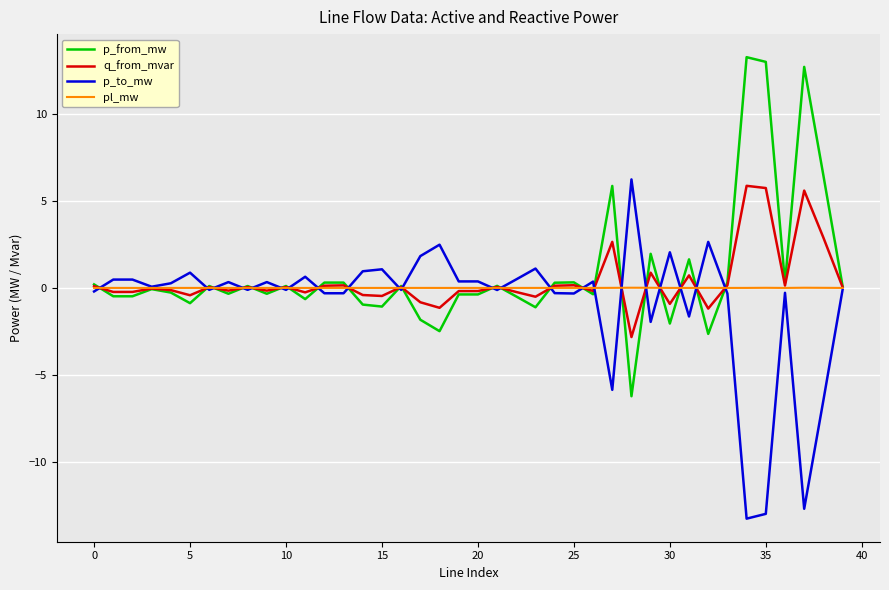

What is the greatest value displayed?

13.3